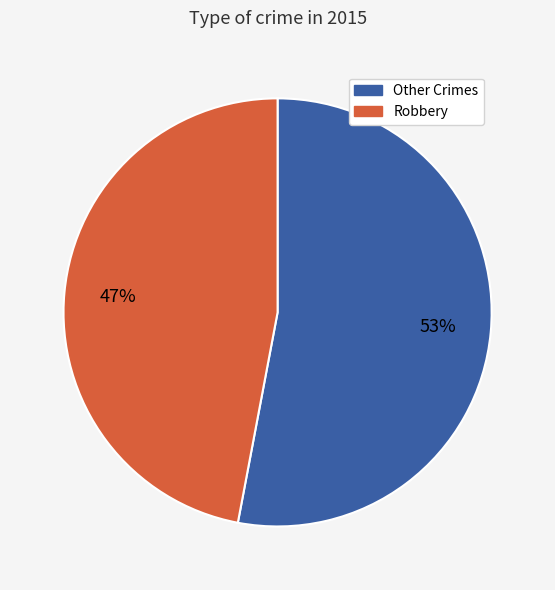

Does Other Crimes represent more than half of the total?

Yes